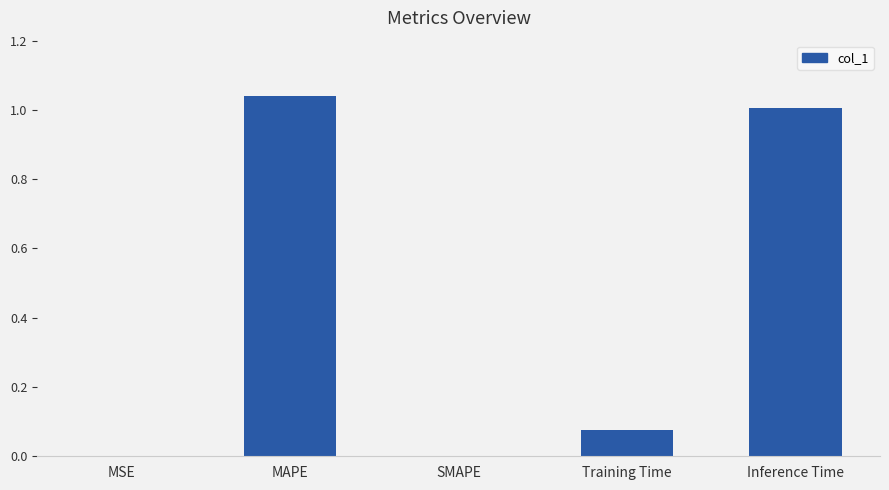

What is the sum of all values?

2.1